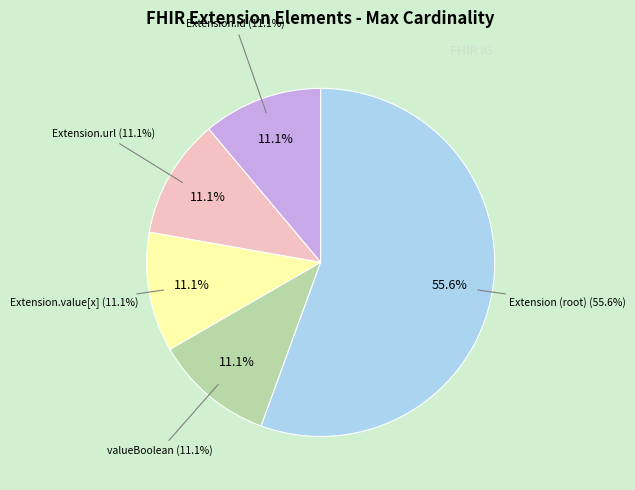

True or false: Extension accounts for 0% of the total.

True